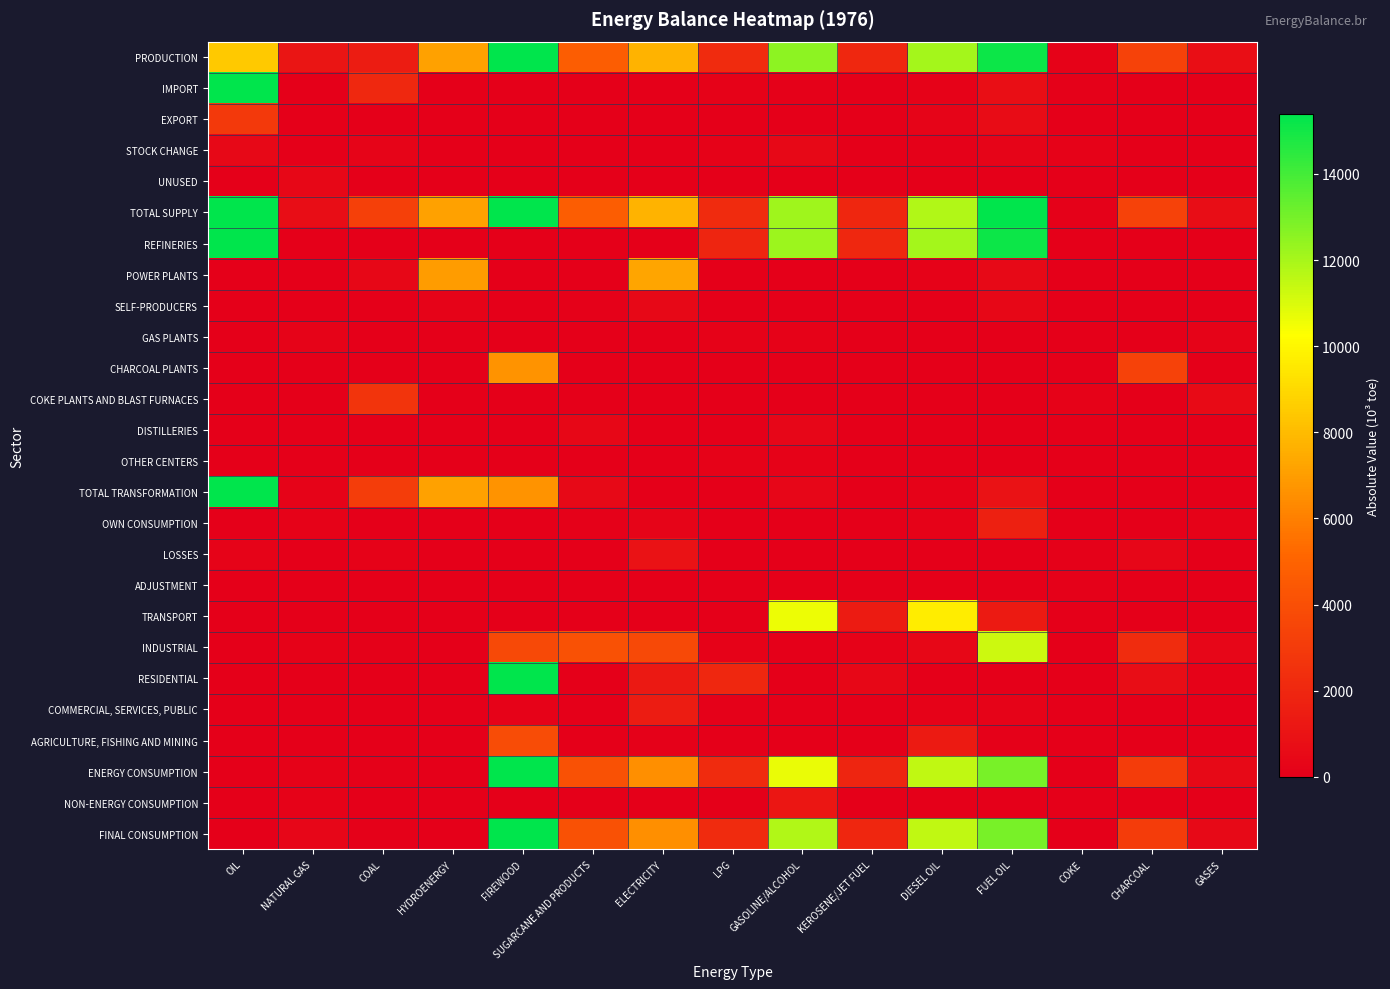

Rank the series at ELECTRICITY from lowest to highest value.

STOCK CHANGE, UNUSED, REFINERIES, GAS PLANTS, CHARCOAL PLANTS, COKE PLANTS AND BLAST FURNACES, DISTILLERIES, OTHER CENTERS, TOTAL TRANSFORMATION, ADJUSTMENT, NON-ENERGY CONSUMPTION, EXPORT, IMPORT, TRANSPORT, AGRICULTURE, FISHING AND MINING, OWN CONSUMPTION, SELF-PRODUCERS, LOSSES, RESIDENTIAL, COMMERCIAL, SERVICES, PUBLIC, INDUSTRIAL, ENERGY CONSUMPTION, FINAL CONSUMPTION, POWER PLANTS, PRODUCTION, TOTAL SUPPLY